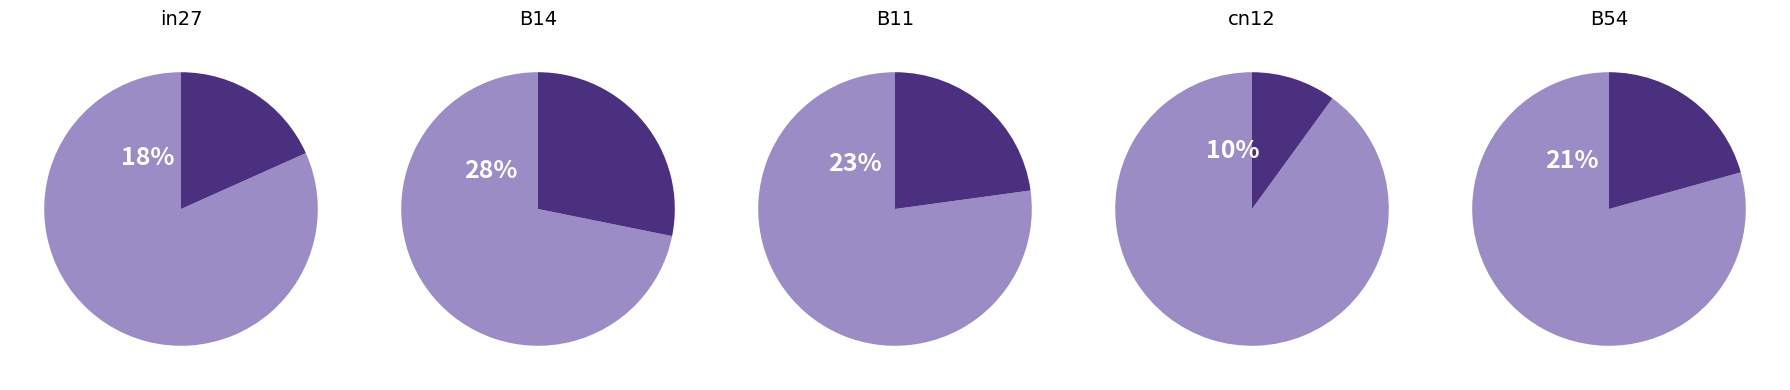

Is B54 the majority of the pie?

No